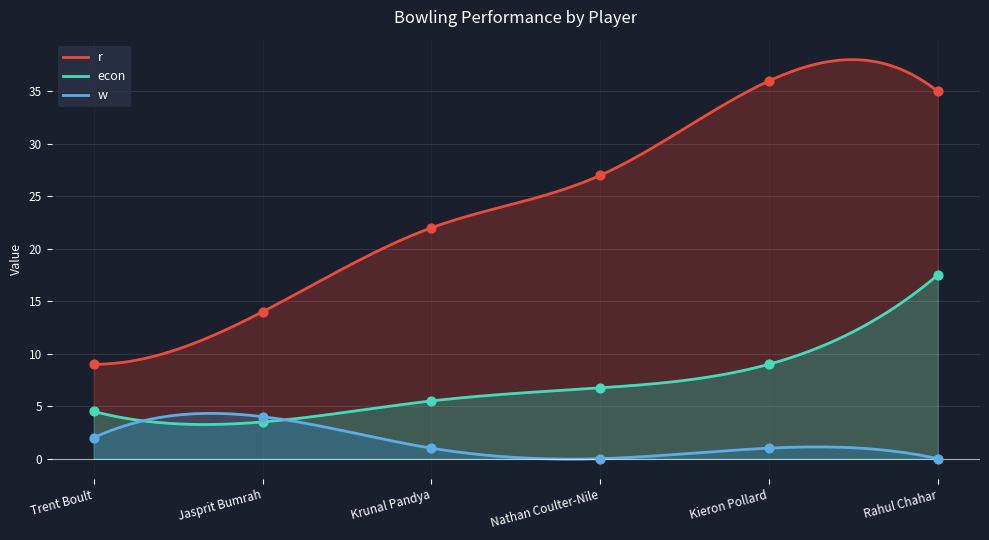

Is the value of w at Kieron Pollard greater than the value of r at Krunal Pandya?

No